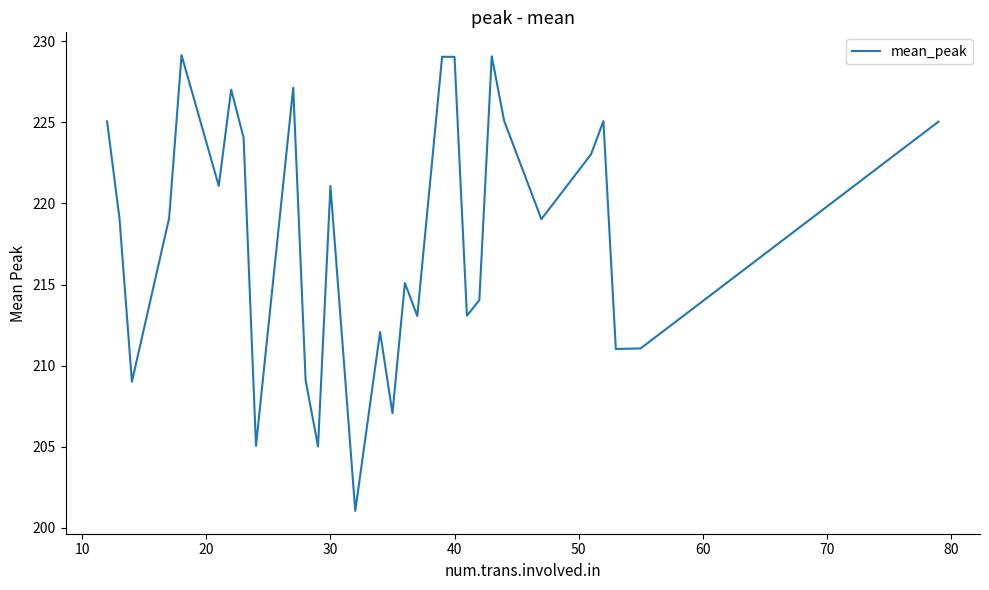

Does the chart have visible grid lines?

No